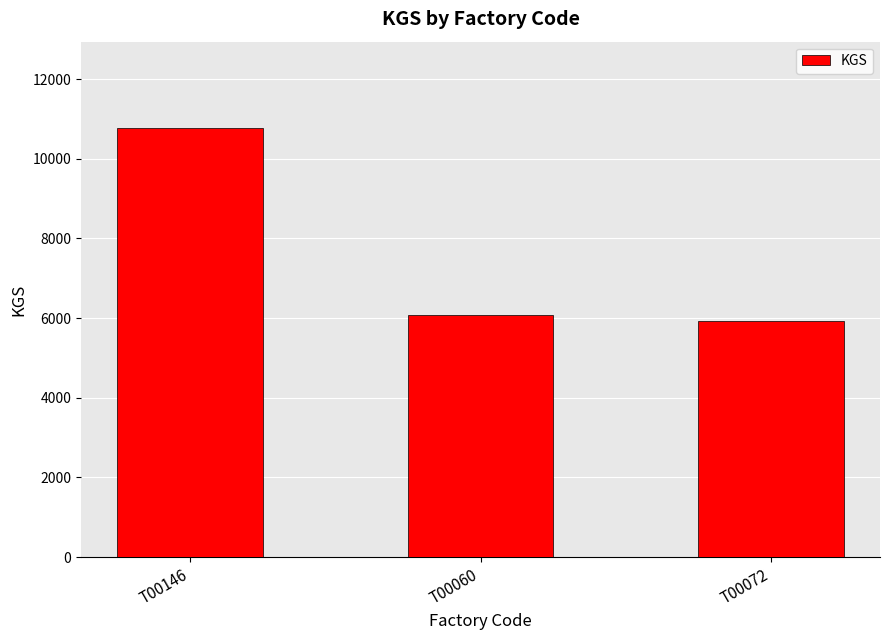

Reading right to left, transcribe all the data shown in this chart.

T00072=5935	T00060=6074	T00146=10785